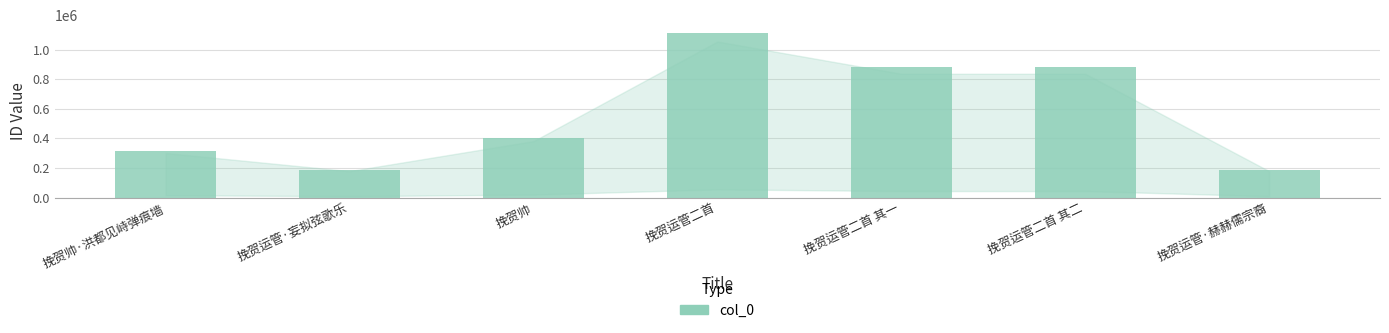

Which has a higher value, 挽贺运管·妄拟弦歌乐 or 挽贺运管二首 其二?

挽贺运管二首 其二